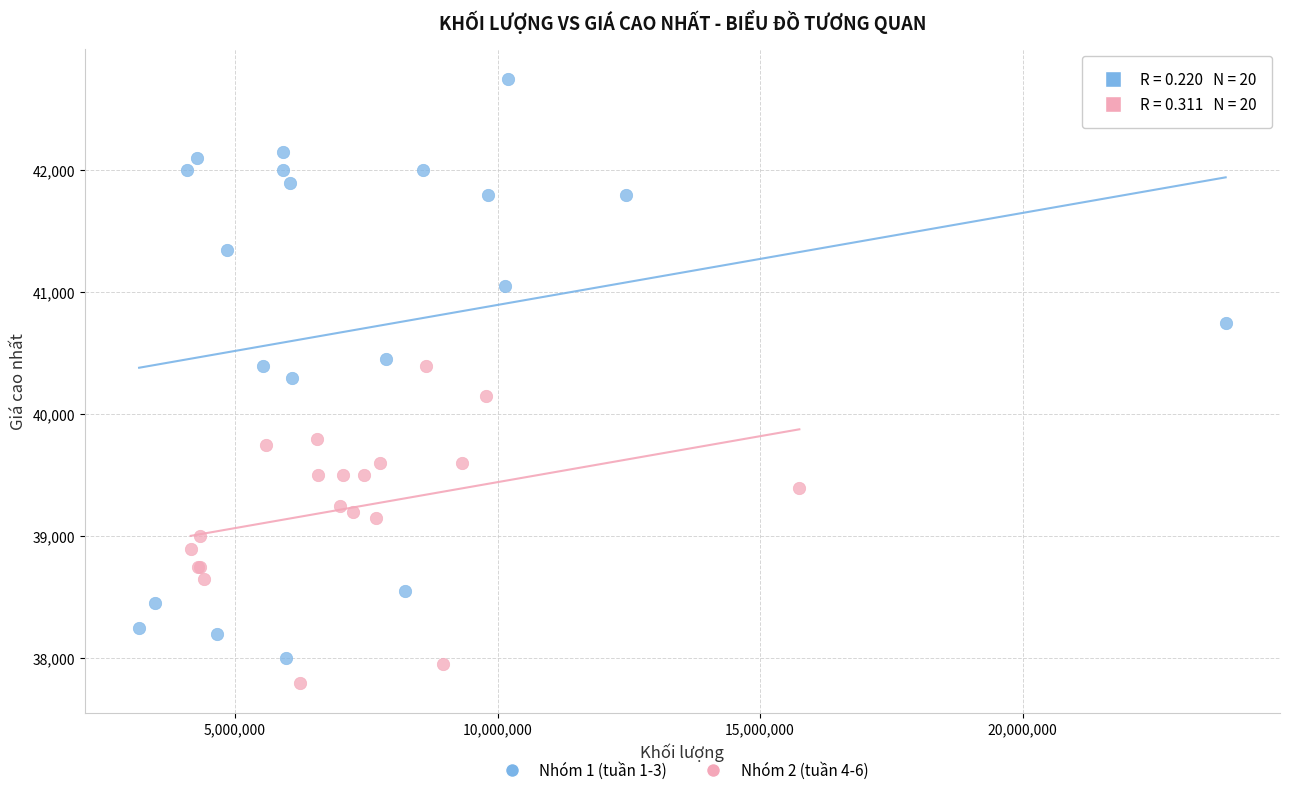

Which series reaches the maximum Y coordinate?

Nhóm 1 (tuần 1-3)